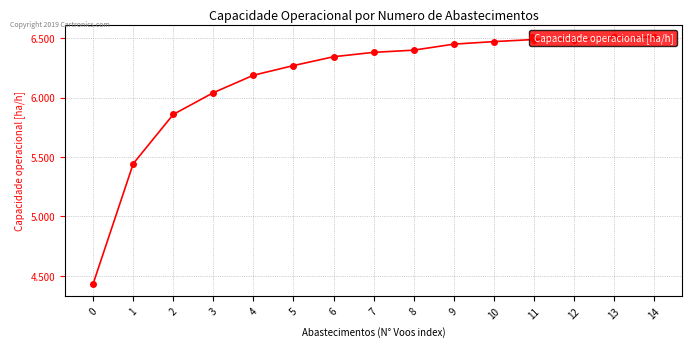

The chart shows a value of 10.2 at 2. True or false?

False